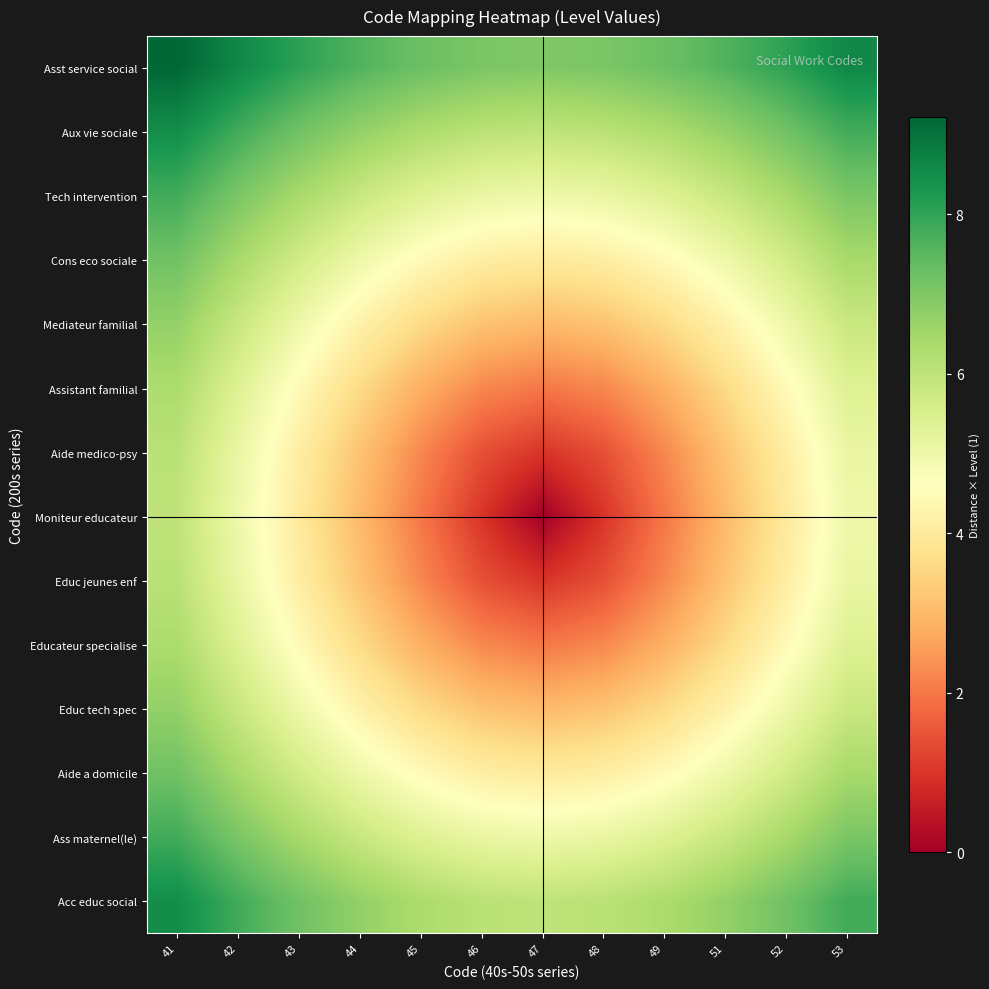

At how many categories does at least one series exceed 6?

12